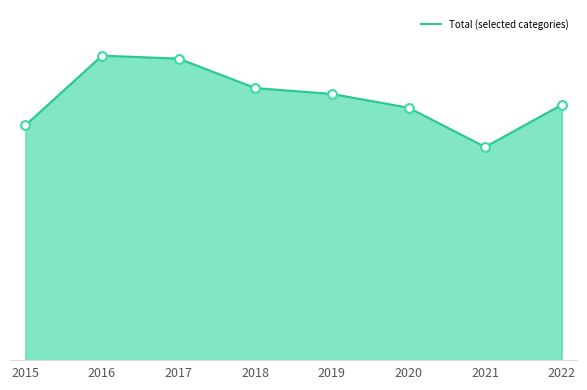

Between 2016 and 2022, which is larger?

2016